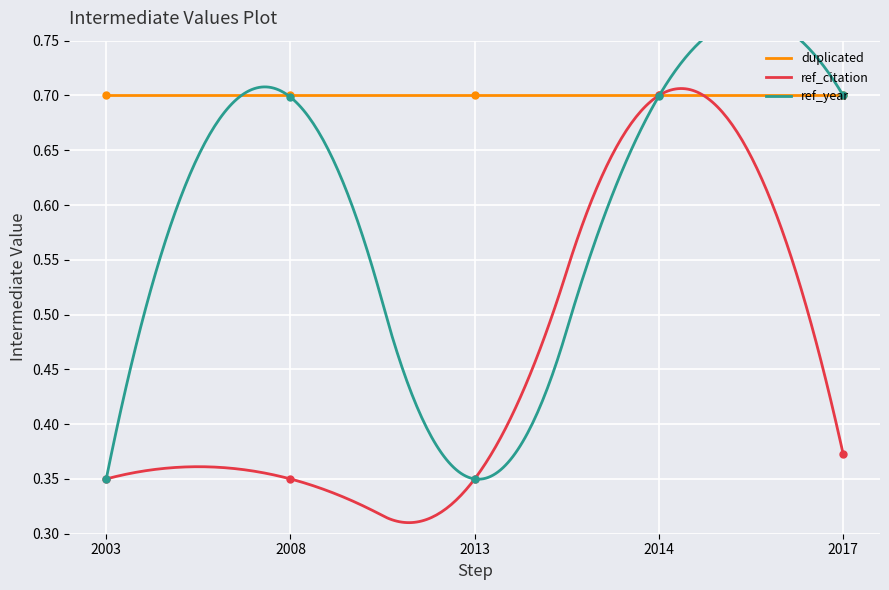

What is the value of the ref_citation point at the 5th from the left?

0.4